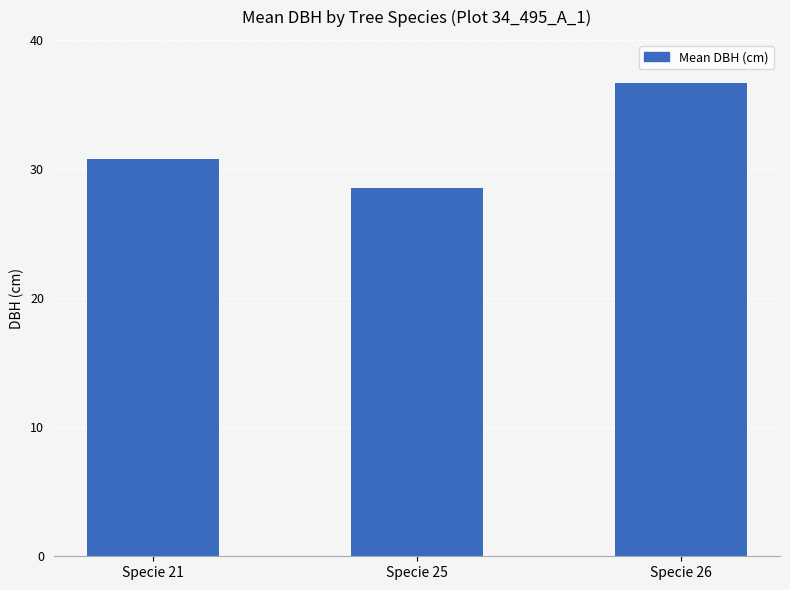

How many bars are there in total?

3